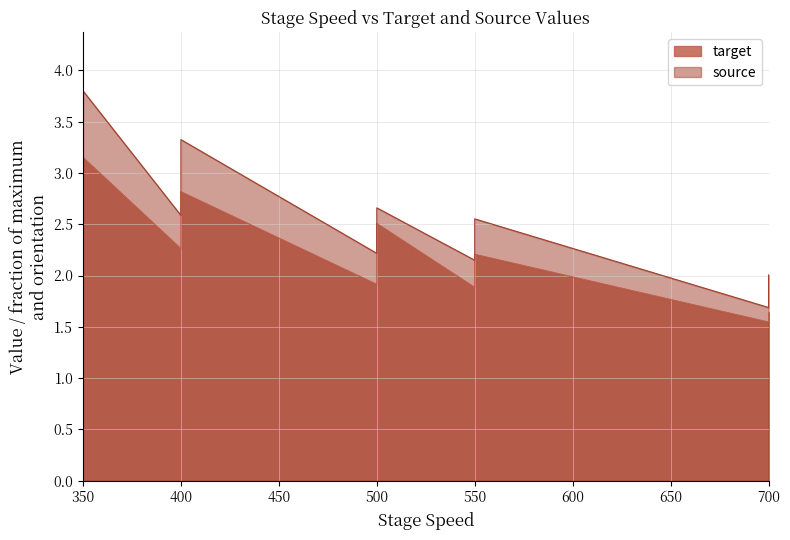

What is the total value across all series at 400?

4.8